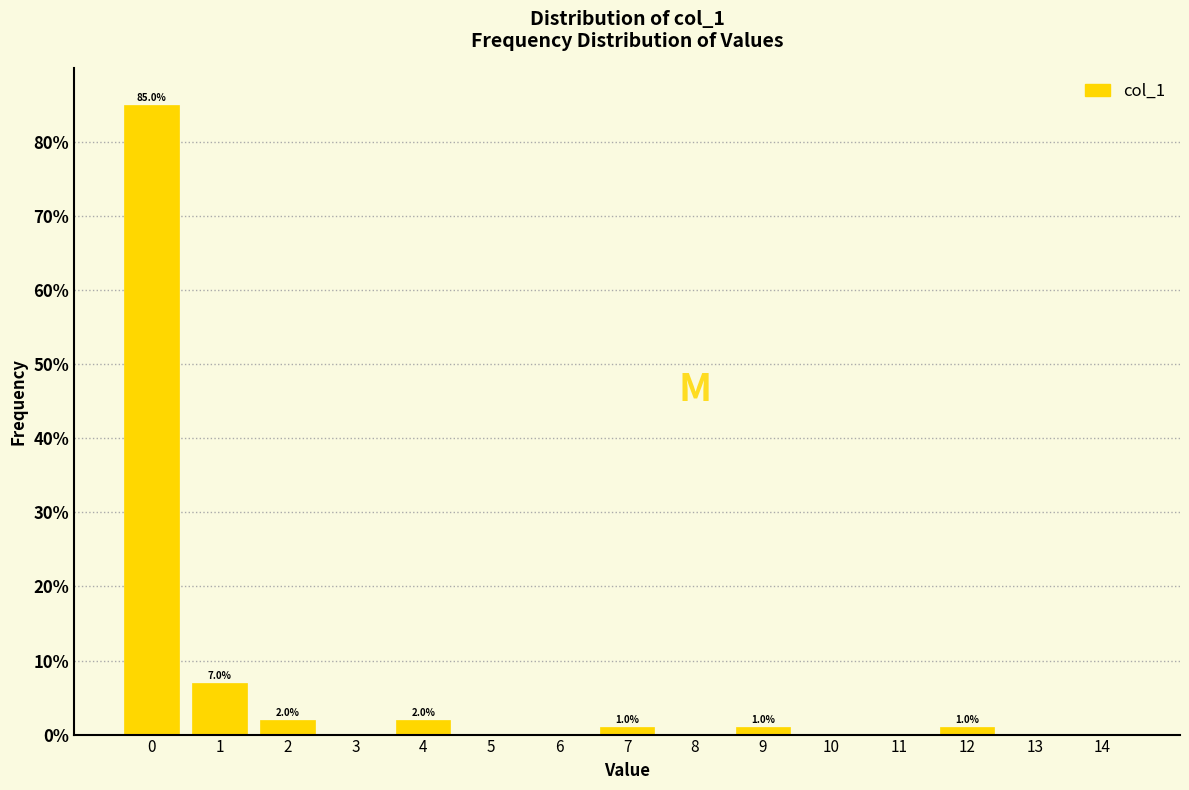

Reading left to right, transcribe all the data shown in this chart.

0=85.0	1=7.0	2=2.0	3=0.0	4=2.0	5=0.0	6=0.0	7=1.0	8=0.0	9=1.0	10=0.0	11=0.0	12=1.0	13=0.0	14=0.0